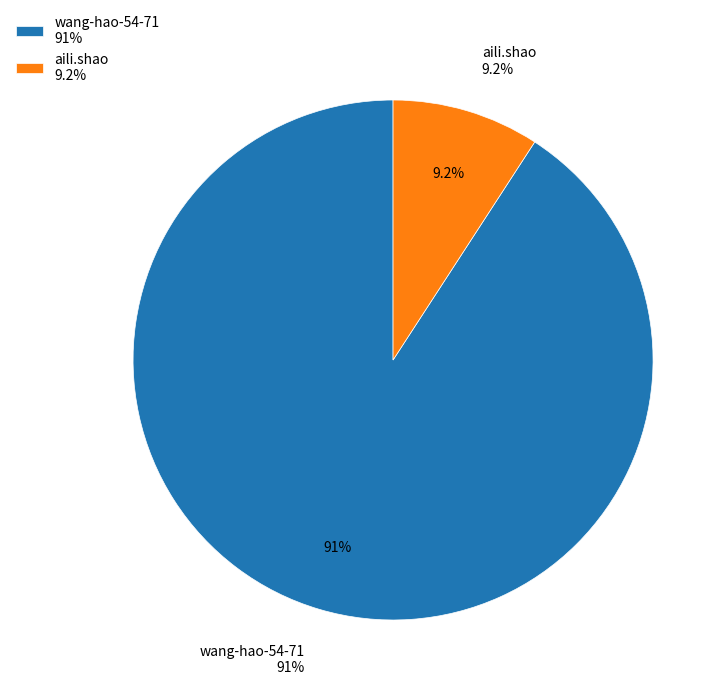

Combined, what portion of the pie is aili.shao and wang-hao-54-71?

100.0%